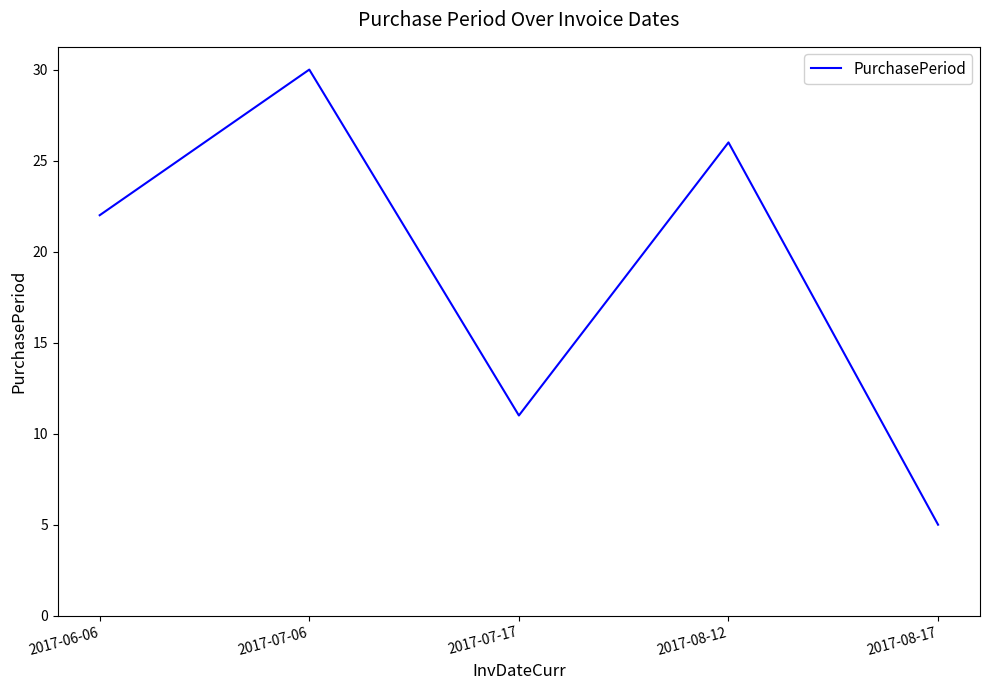

Reading left to right, extract all data points from this chart.

2017-06-06=22	2017-07-06=30	2017-07-17=11	2017-08-12=26	2017-08-17=5